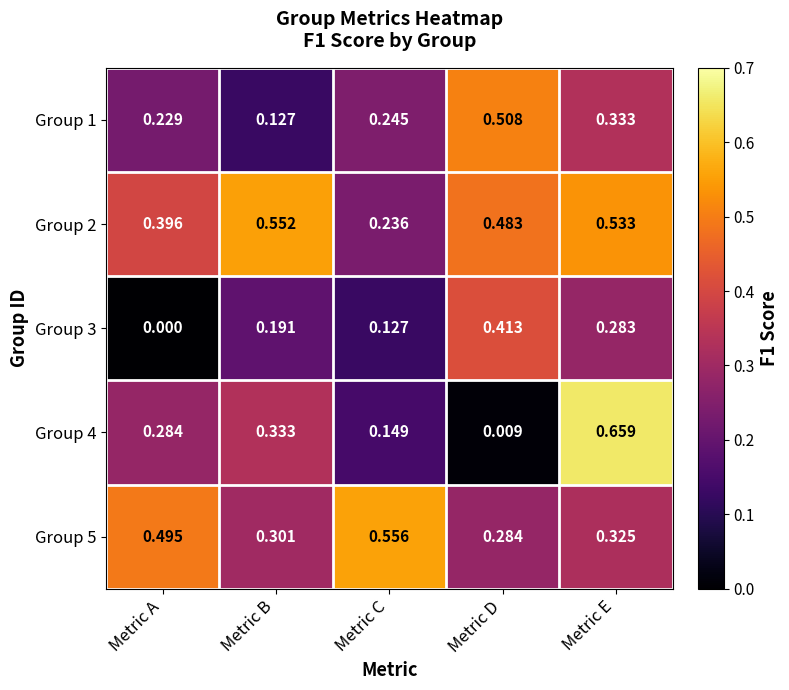

Which series has the largest range (max minus min)?

Group 4